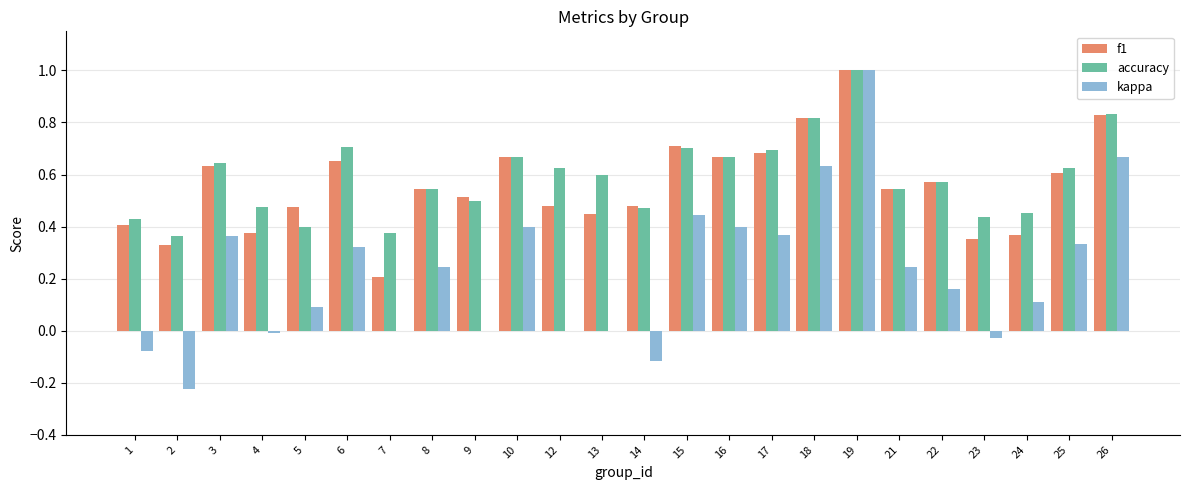

Which series has the largest total across all categories?

accuracy